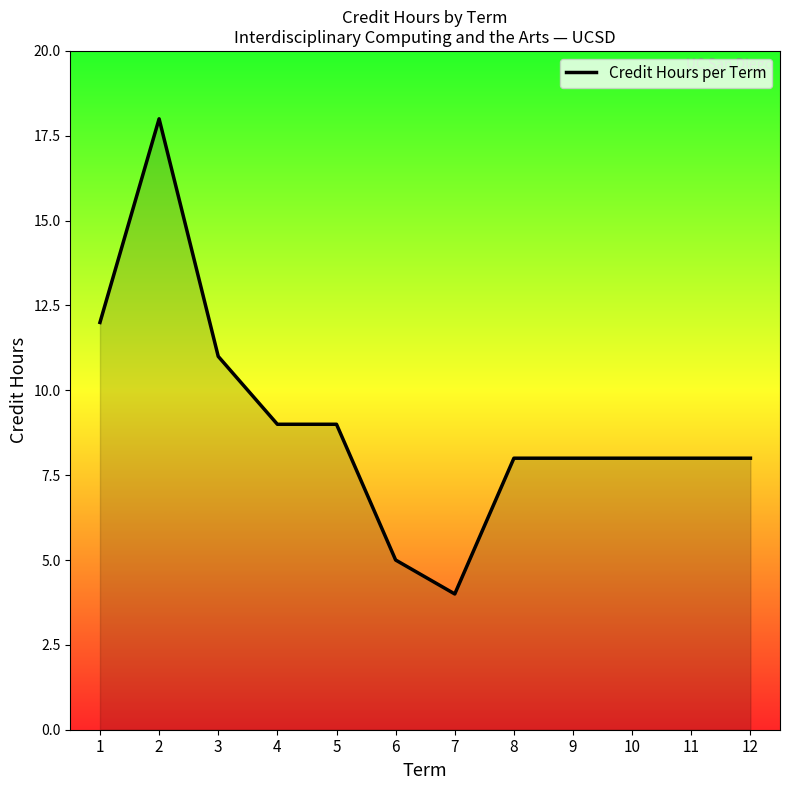

Is it true that the value at 10 is 12?

False